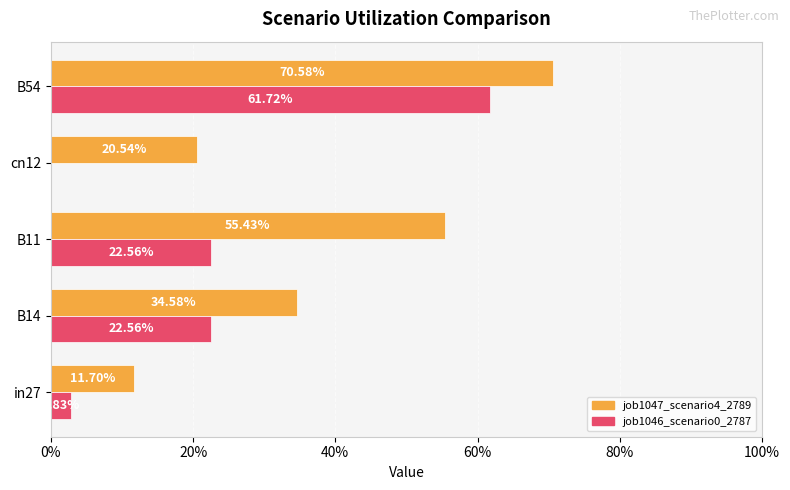

What are all the series names shown in the legend?

job1047_scenario4_2789, job1046_scenario0_2787